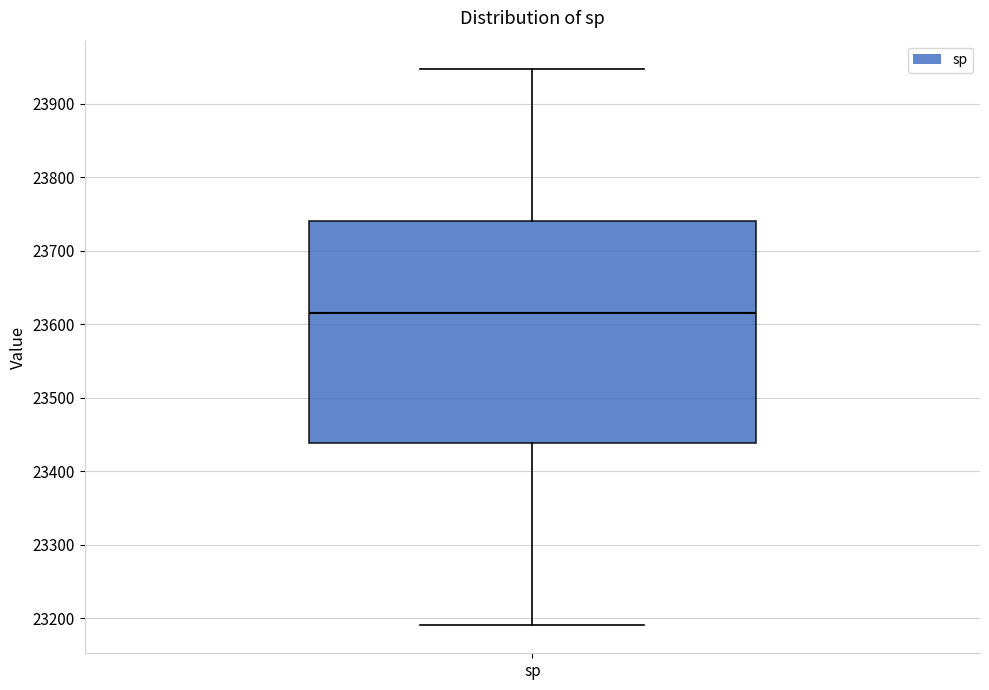

Where does the lower whisker of the box for sp end on the y-axis? The values are not printed on the chart, so give them approximately, as read against the axis.

23190